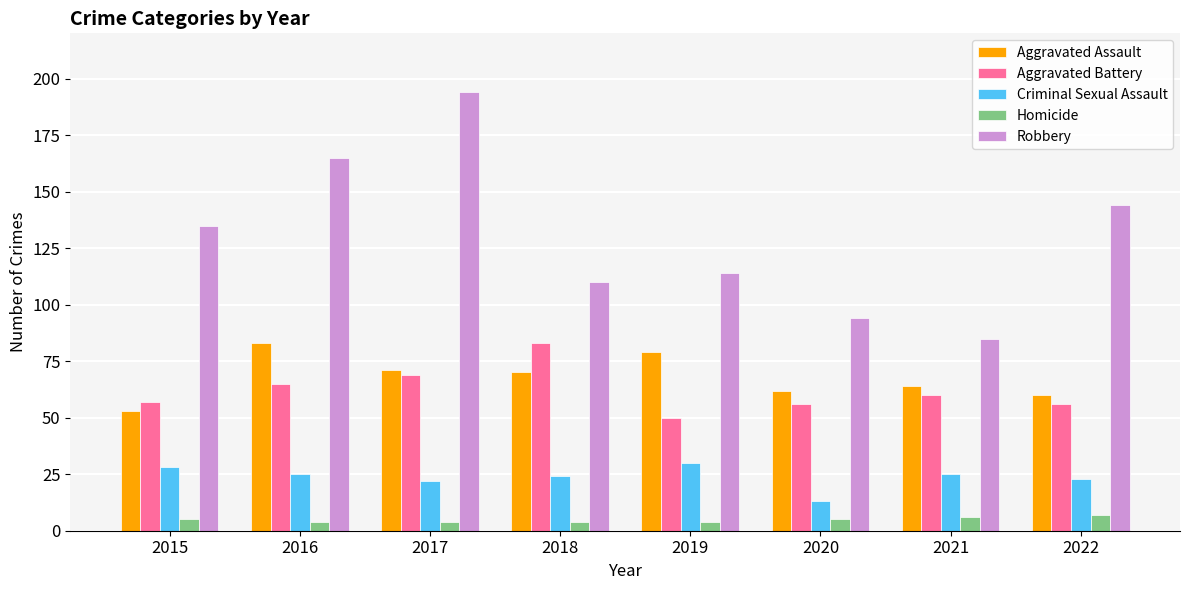

How many values in the Homicide series are below 5?

4